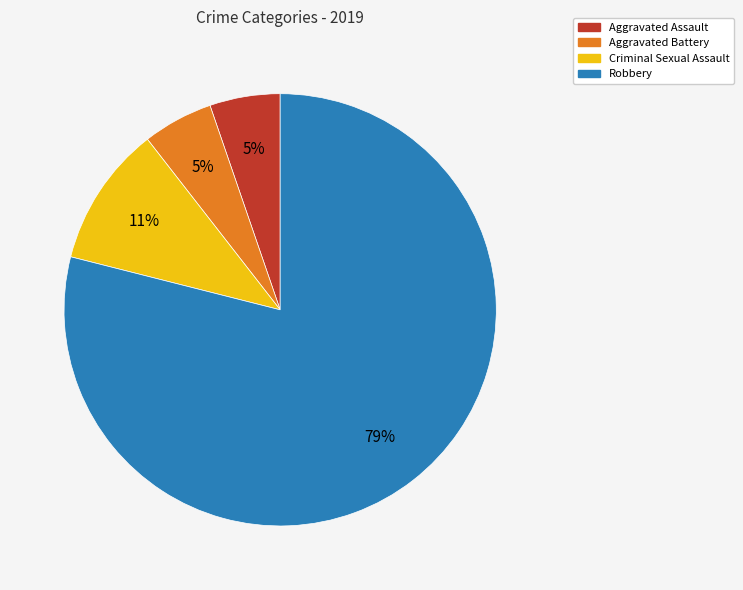

How many slices are in this pie chart?

4